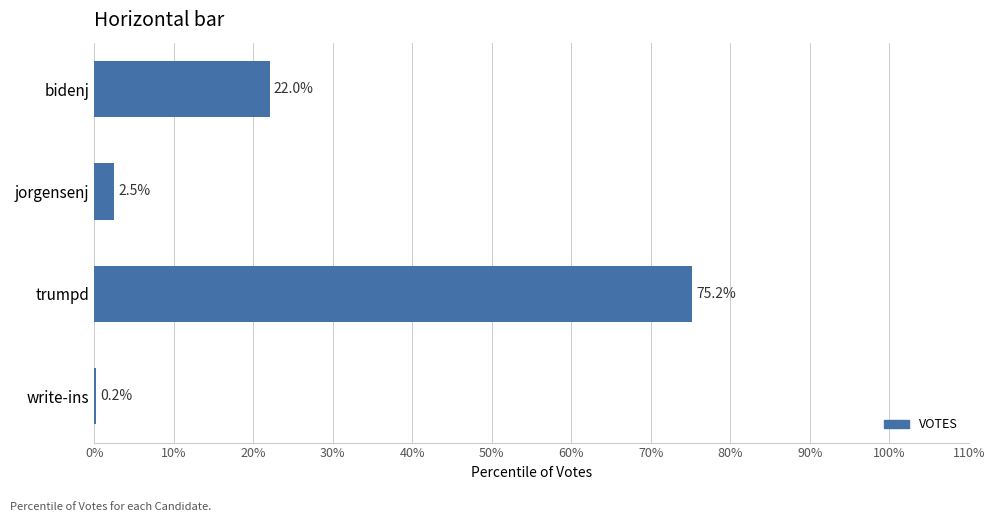

The chart shows a value of 2.5 at jorgensenj. True or false?

True